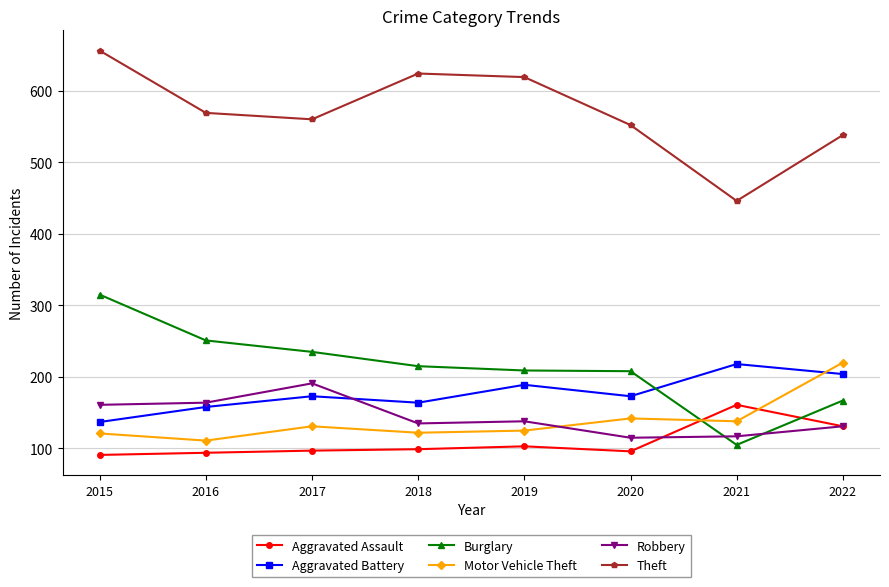

In Robbery, how many points are higher than both neighbors (excluding endpoints)?

2